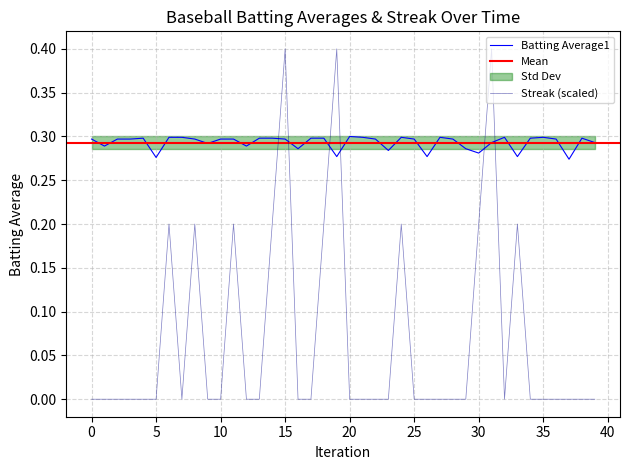

True or false: Streak has a value of 0.2 at 38.

False